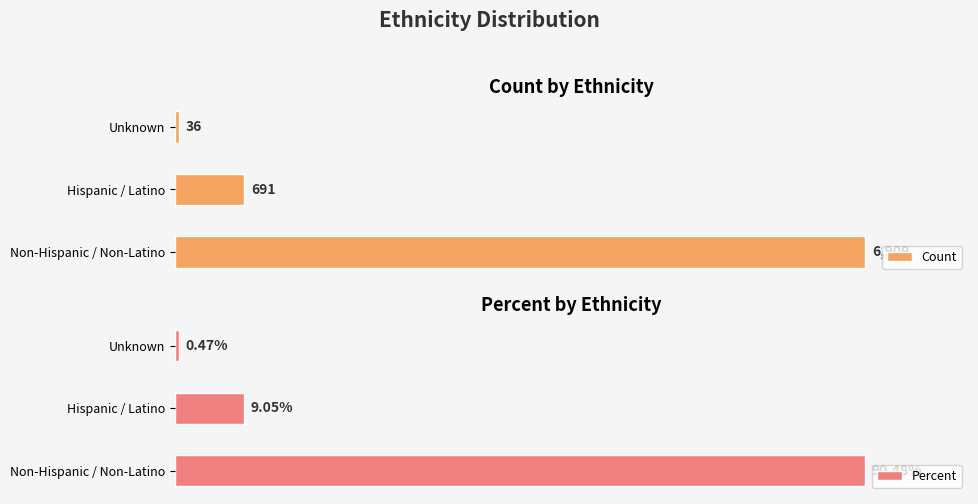

At which label does Count reach its minimum?

Unknown